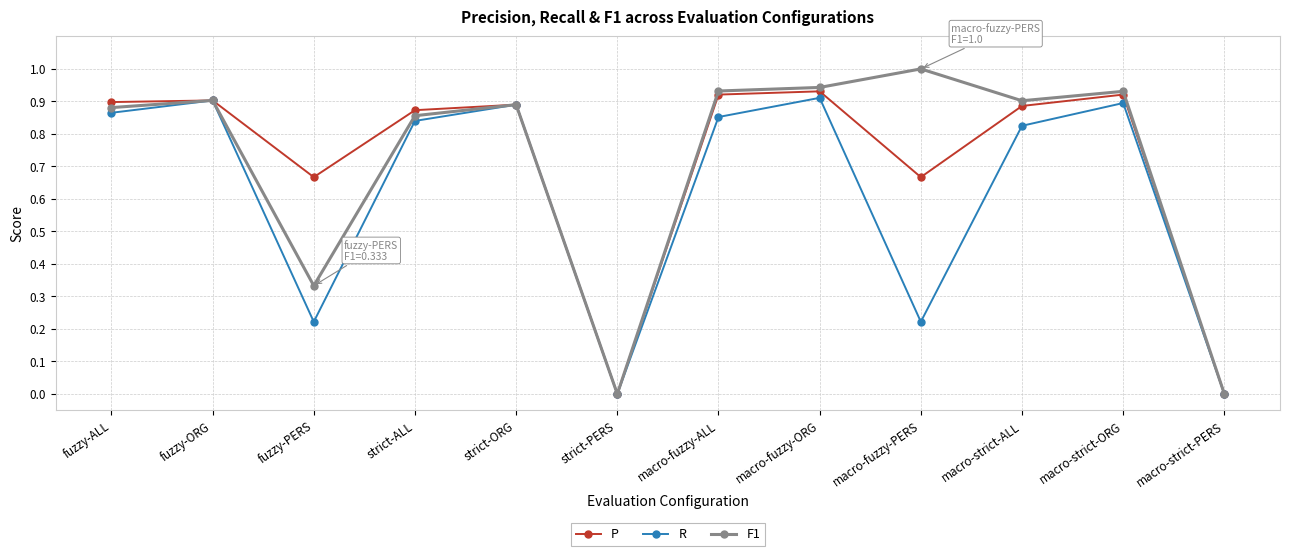

Rank the series at fuzzy-PERS from highest to lowest value.

P, F1, R